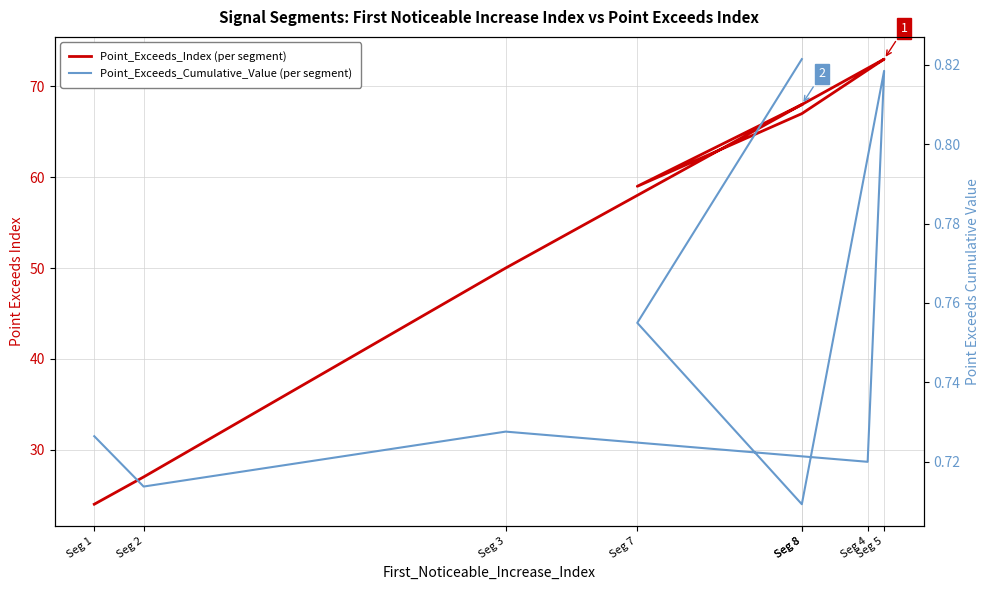

What is the sum of the Point_Exceeds_Cumulative_Value values at Seg 7 and Seg 8?

1.6